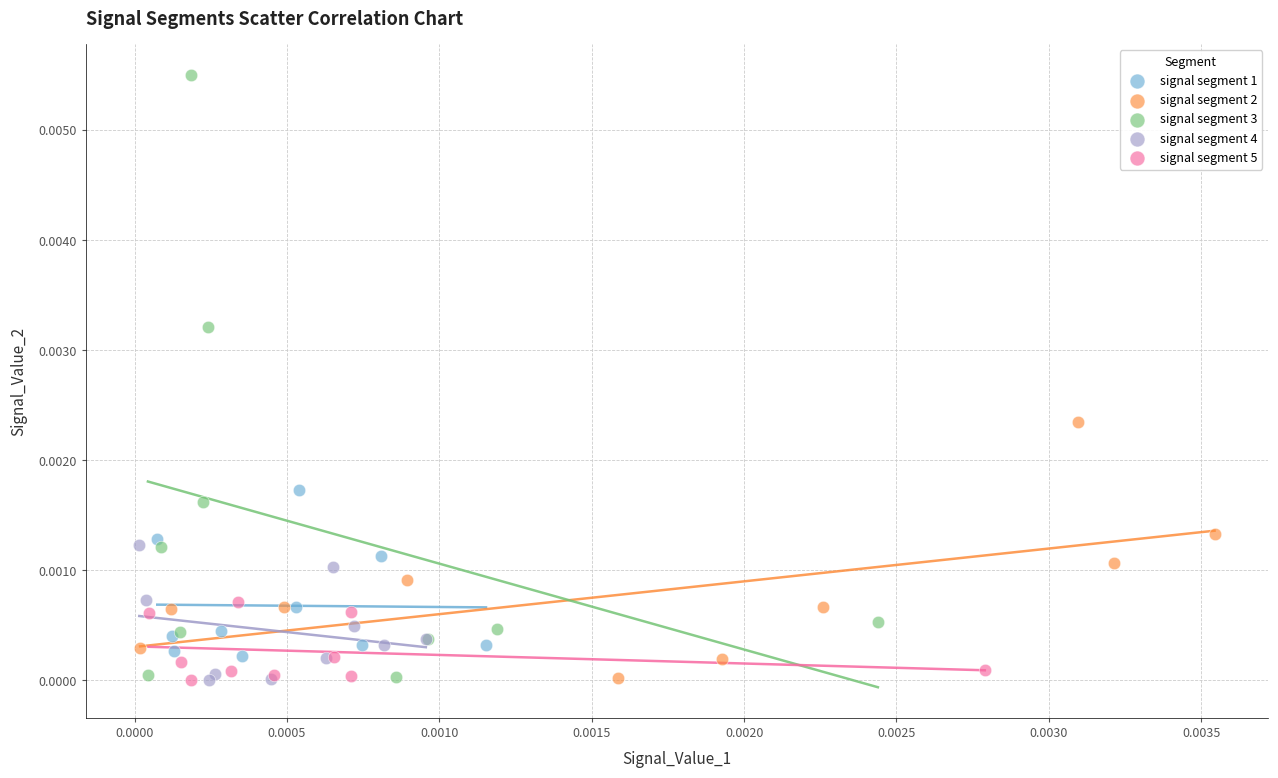

Which series has the widest spread of Y values?

signal segment 3